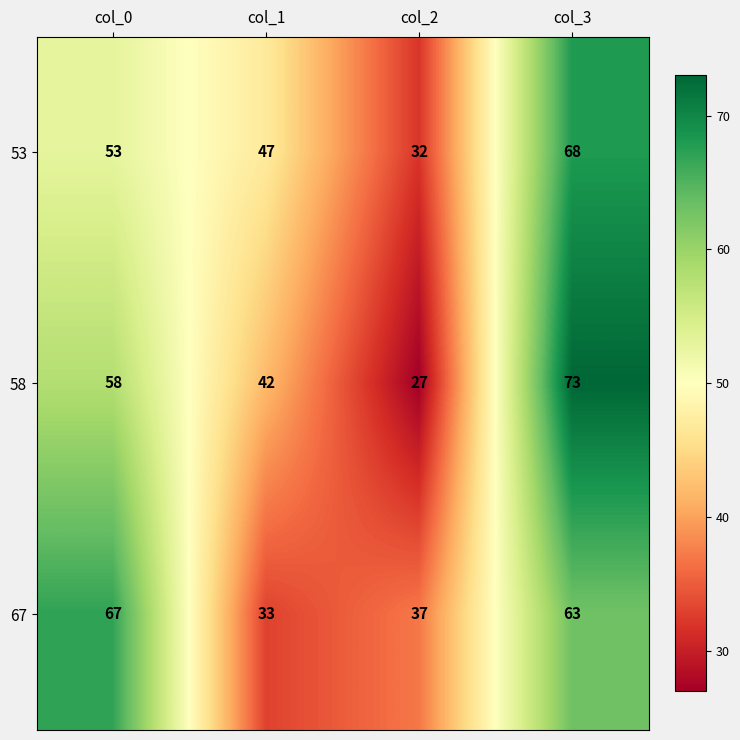

Reading right to left, extract all data points from this chart.

53: 68	32	47	53
58: 73	27	42	58
67: 63	37	33	67